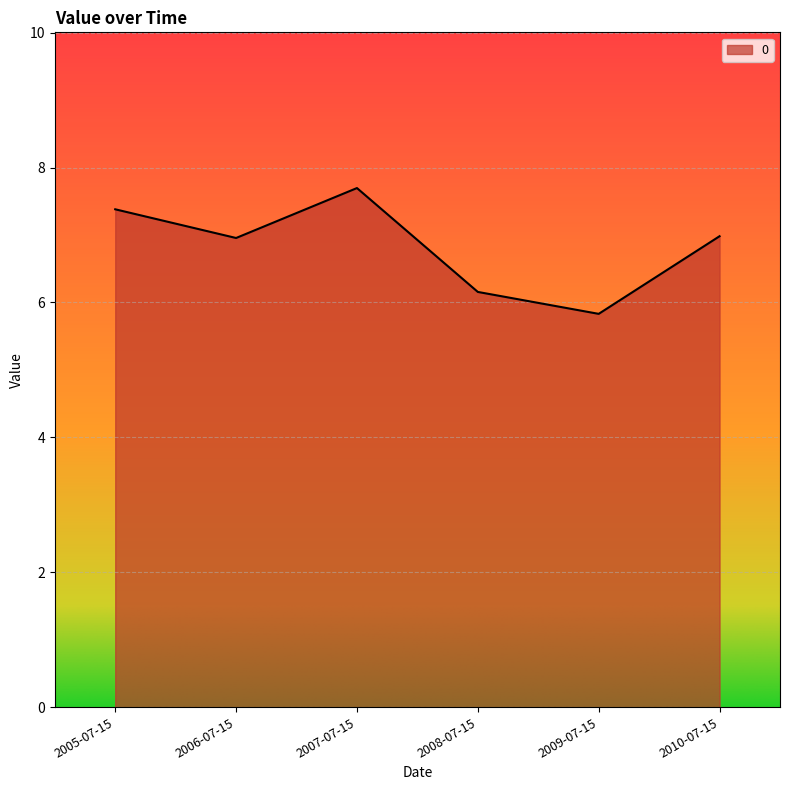

Where is the first local maximum?

2007-07-15